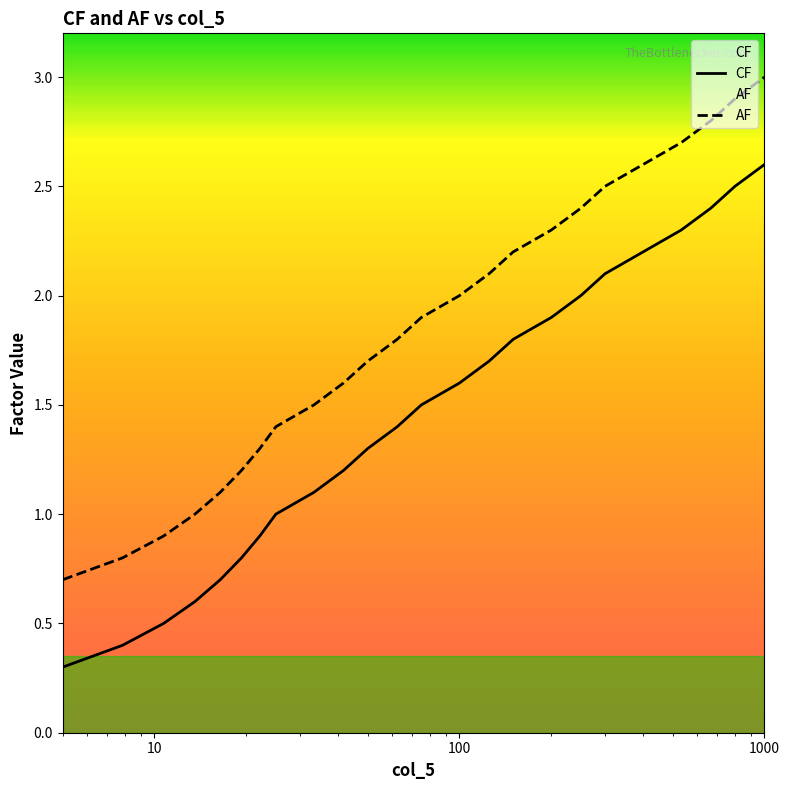

True or false: AF and CF intersect in this chart.

False